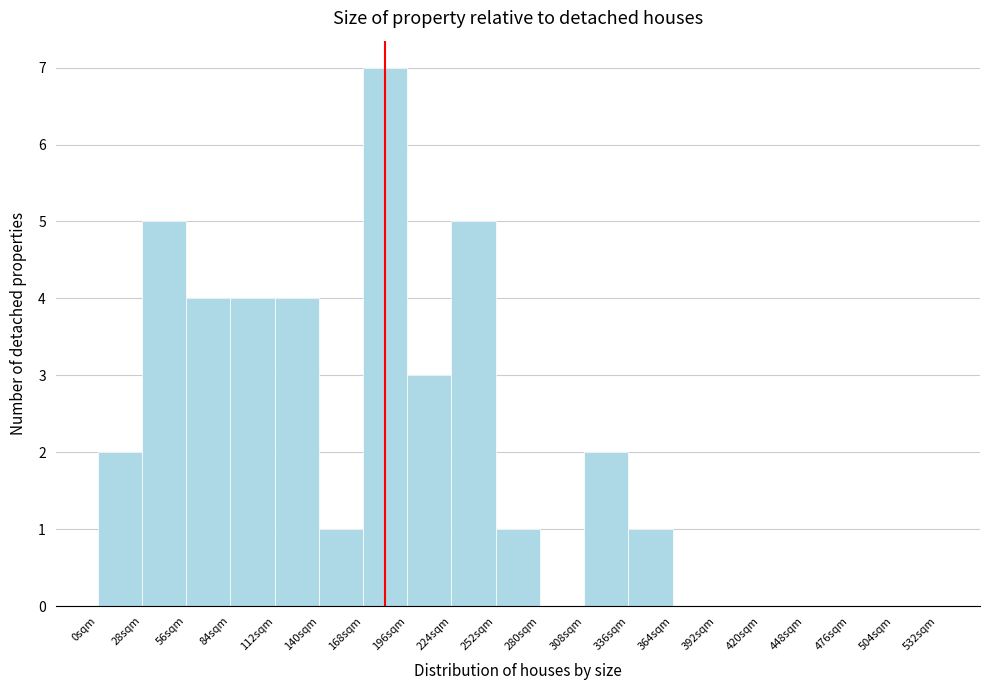

Reading left to right, list every bar in this chart as the range it spans on the x-axis followed by its height. Neither the bar edges nor the heights are printed on the chart, so give them approximately, as read against the axes.

0 to 28: 2
28 to 56: 5
56 to 84: 4
84 to 112: 4
112 to 140: 4
140 to 168: 1
168 to 196: 7
196 to 224: 3
224 to 252: 5
252 to 280: 1
280 to 308: 0
308 to 336: 2
336 to 364: 1
364 to 392: 0
392 to 420: 0
420 to 448: 0
448 to 476: 0
476 to 504: 0
504 to 532: 0